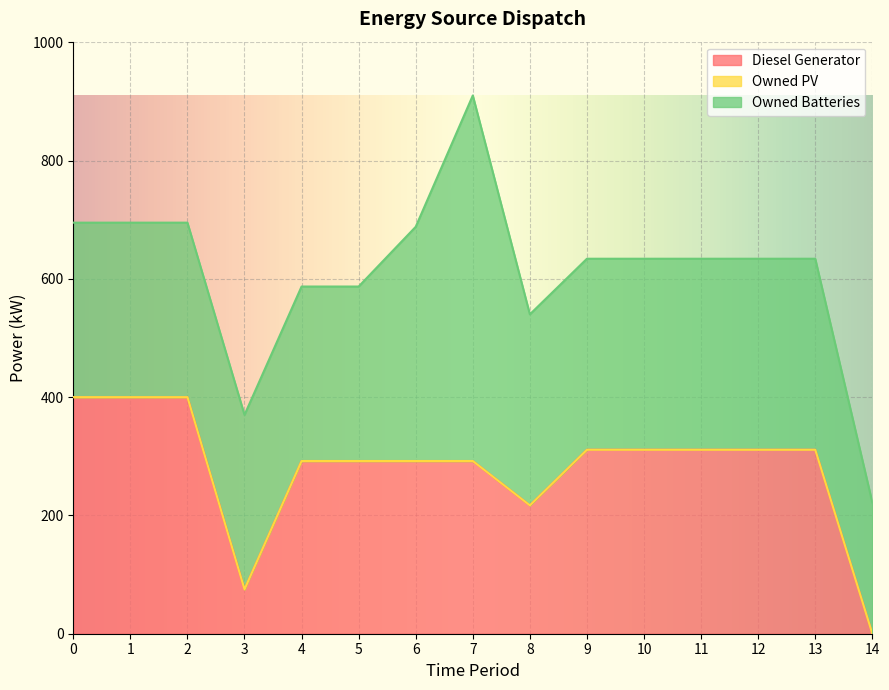

True or false: Owned PV has a value of 0 at 2.

True